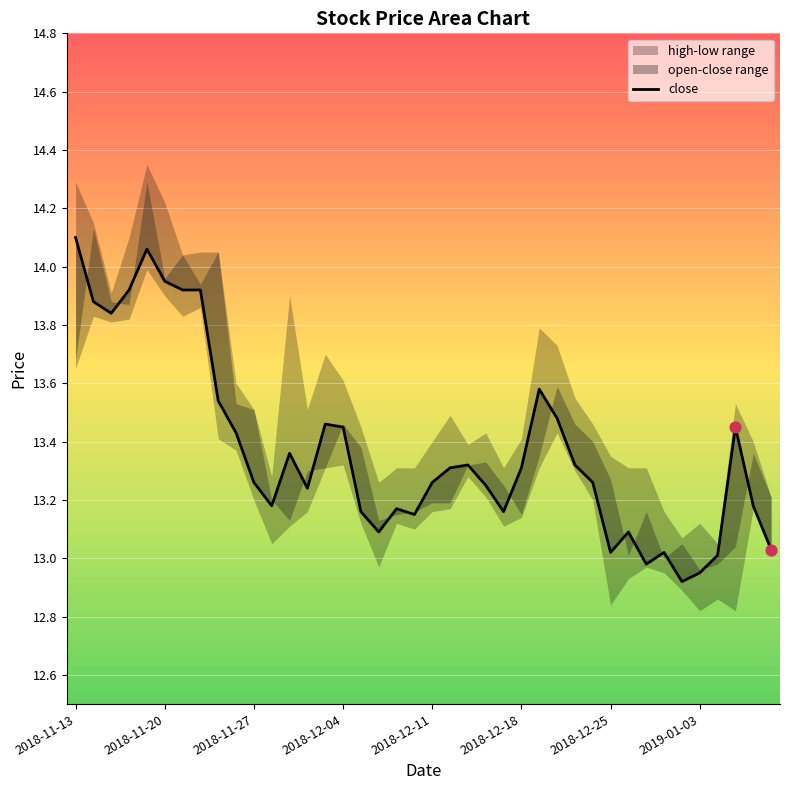

Approximately how many times larger is the value at 8 compared to 2018-12-04?

1.0